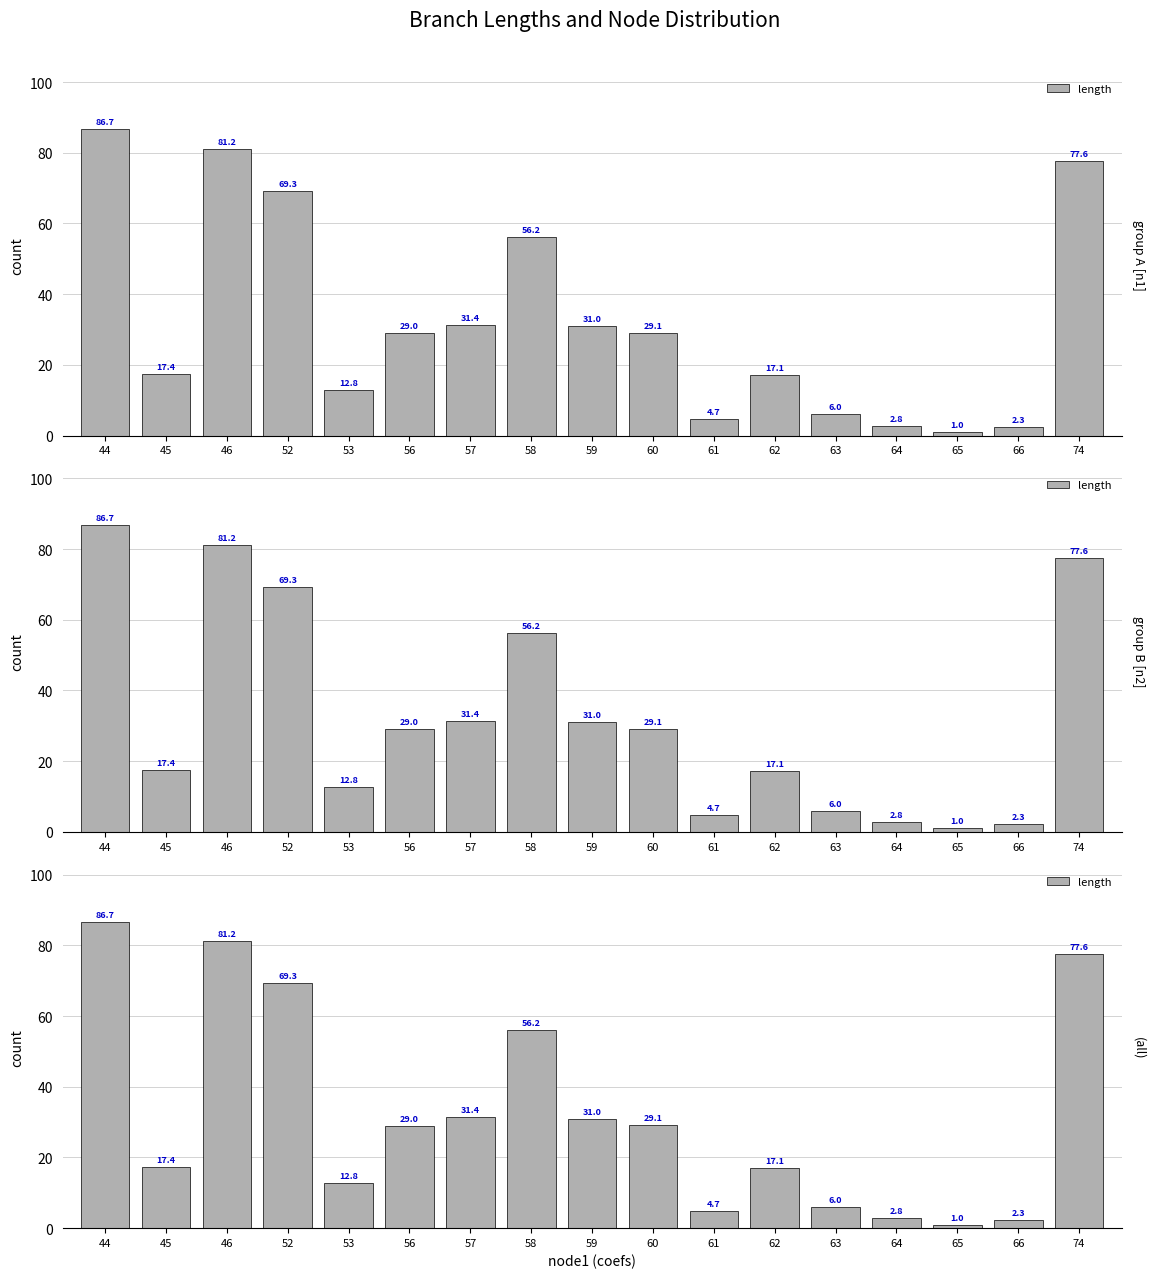

List the labels in order of value, smallest first.

65, 66, 64, 61, 63, 53, 62, 45, 56, 60, 59, 57, 58, 52, 74, 46, 44